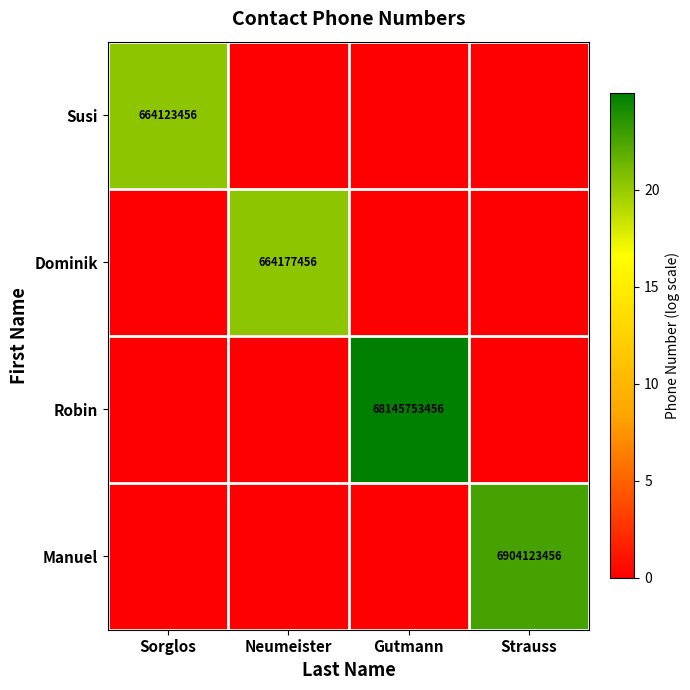

At how many categories does at least one series exceed 7?

4